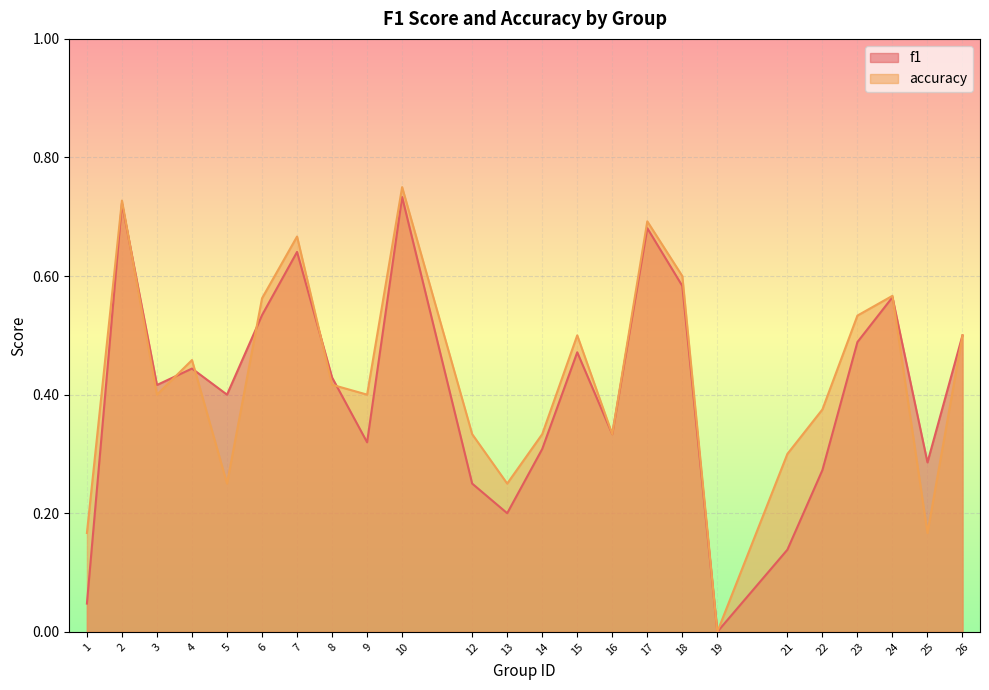

List the series in order of their overall mean, lowest first.

f1, accuracy